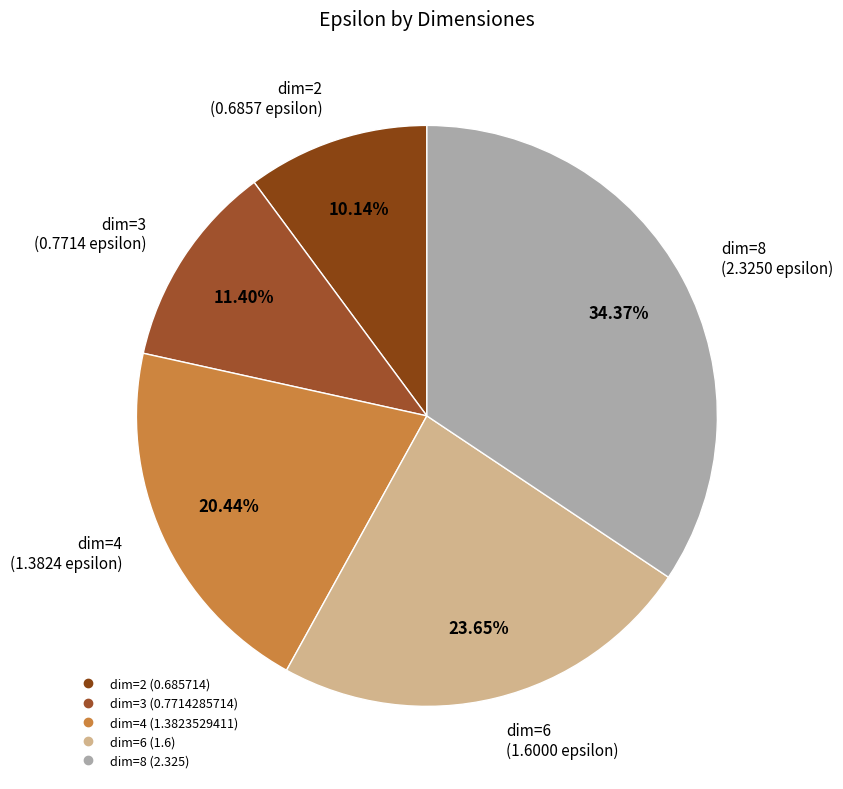

Which category has the biggest portion of the pie?

8